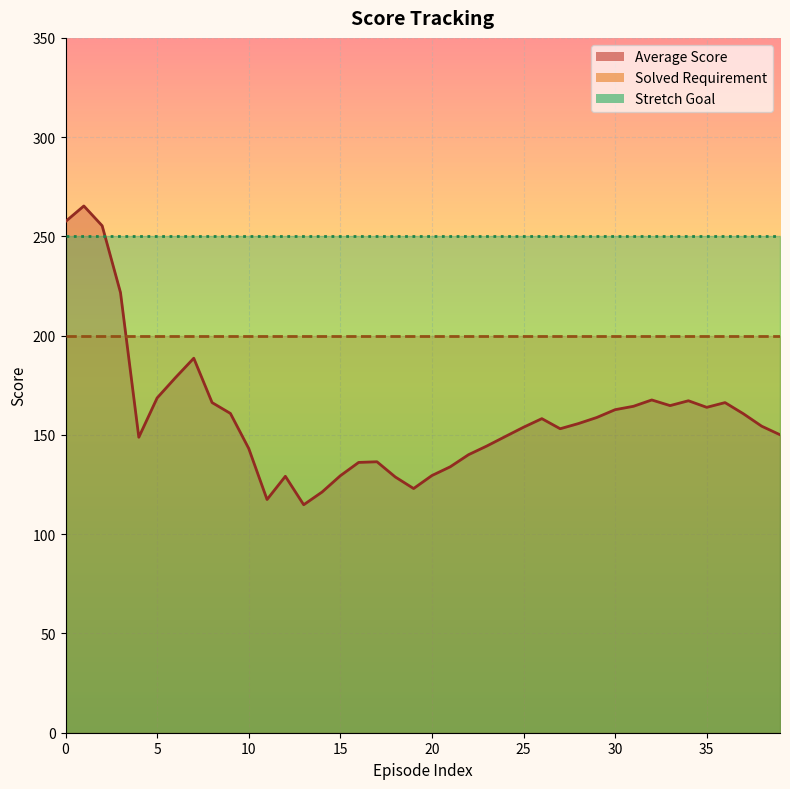

Where is Average Score nearest to the value 190?

7